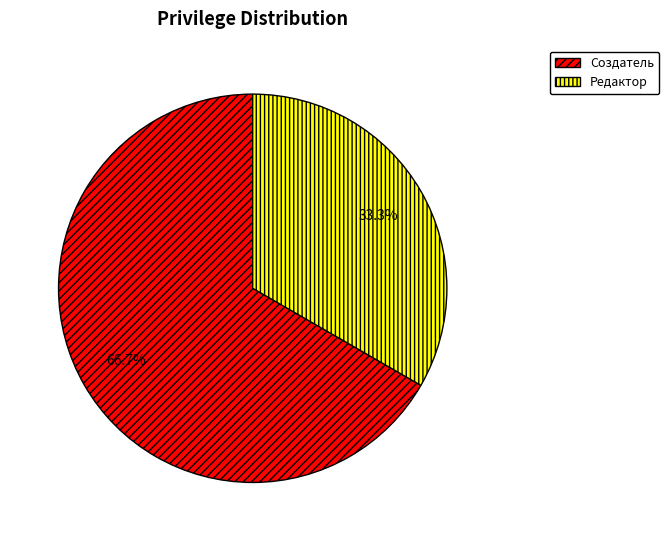

Which has a higher value, Редактор or Создатель?

Создатель